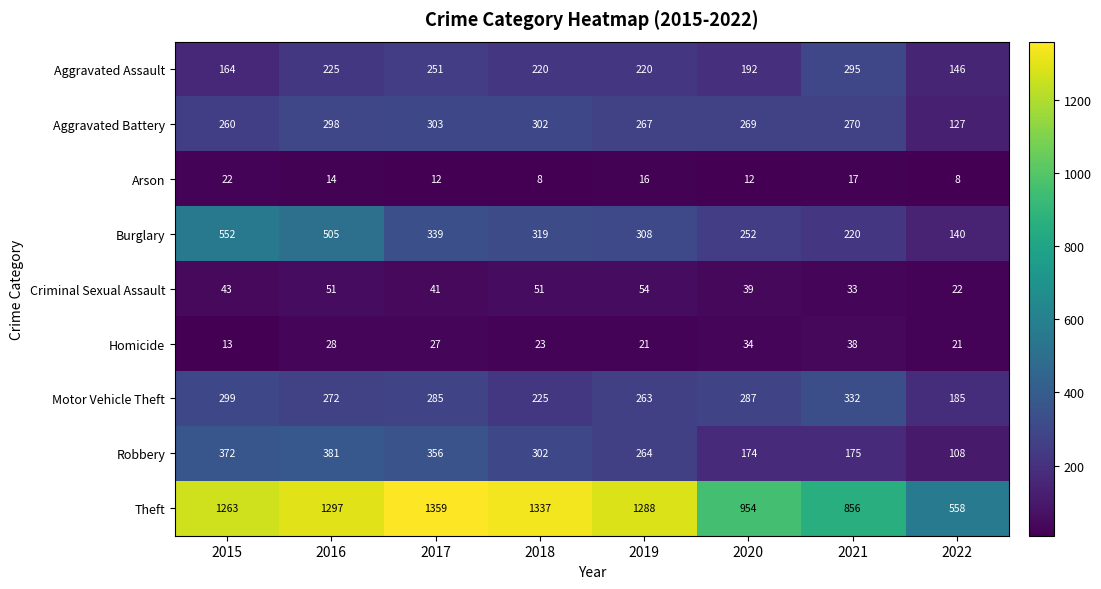

How many distinct data groups are displayed?

9